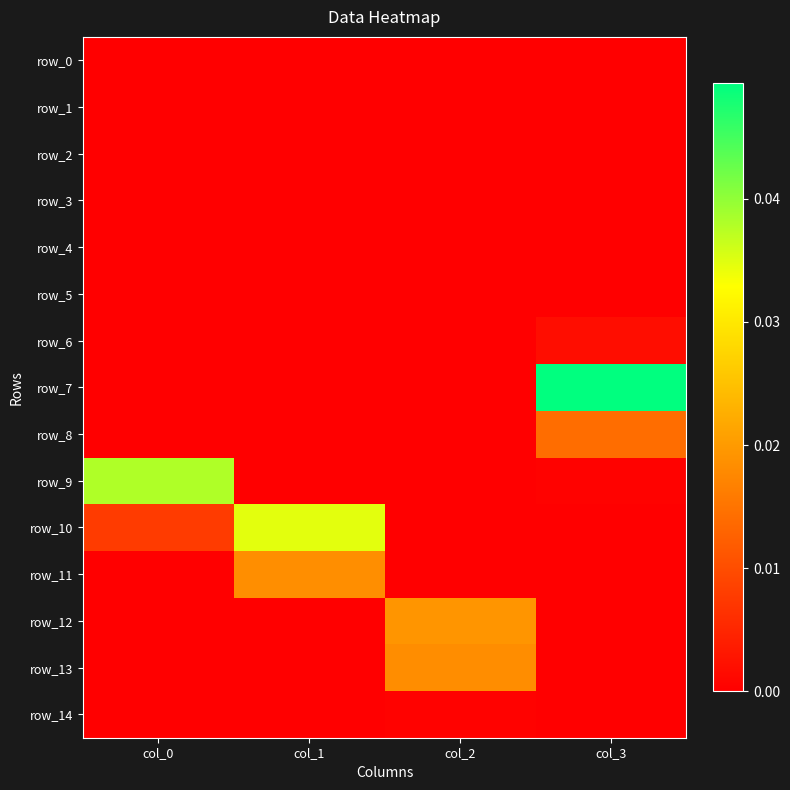

Is the value of row_4 at col_0 greater than the value of row_12 at col_0?

No